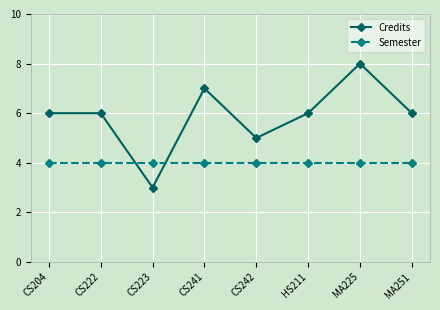

The value of Credits at CS223 is 4. True or false?

False